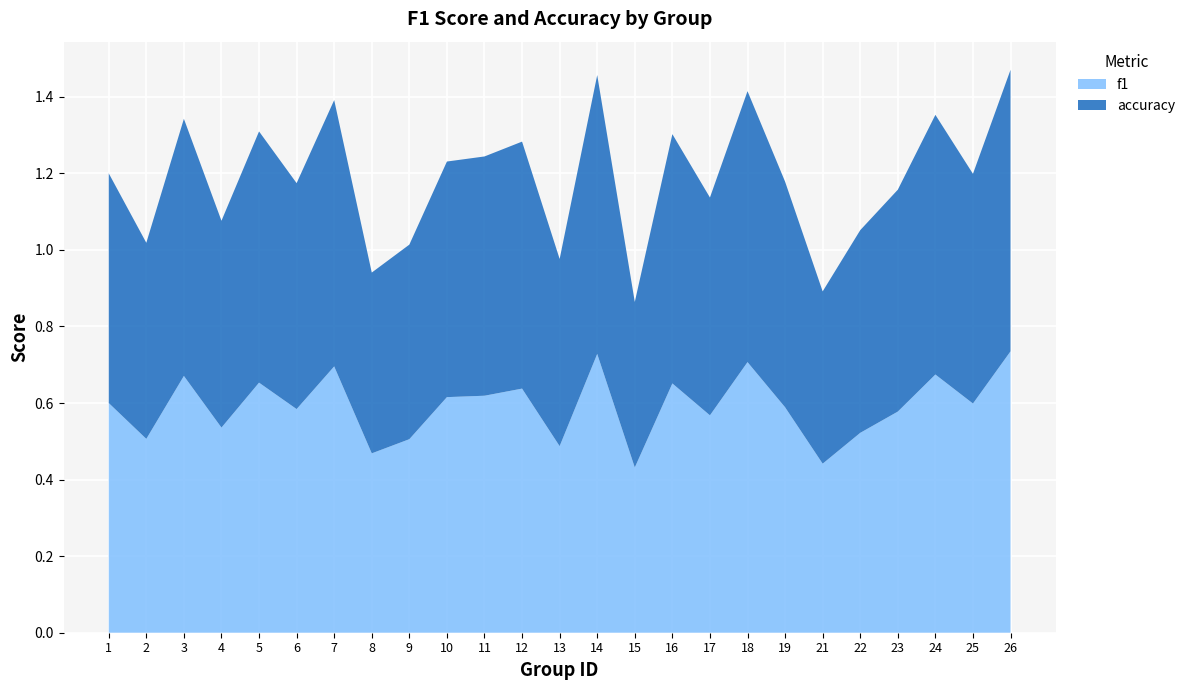

Reading left to right, transcribe all the data shown in this chart.

f1: 0.6	0.5	0.7	0.5	0.7	0.6	0.7	0.5	0.5	0.6	0.6	0.6	0.5	0.7	0.4	0.7	0.6	0.7	0.6	0.4	0.5	0.6	0.7	0.6	0.7
accuracy: 0.6	0.5	0.7	0.5	0.7	0.6	0.7	0.5	0.5	0.6	0.6	0.6	0.5	0.7	0.4	0.7	0.6	0.7	0.6	0.5	0.5	0.6	0.7	0.6	0.7